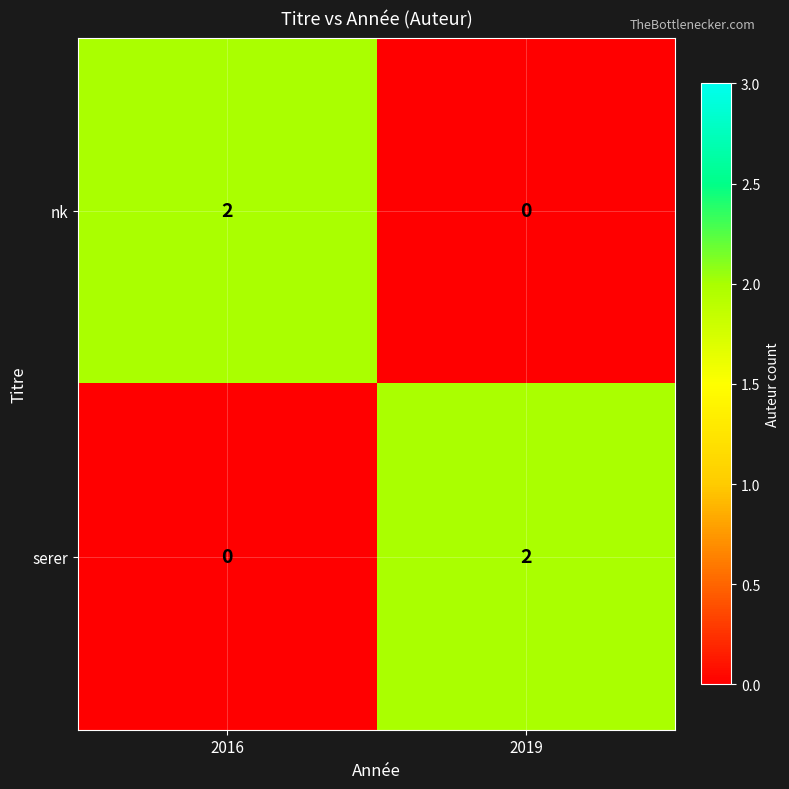

What is the difference between the highest and lowest values at 2016?

2